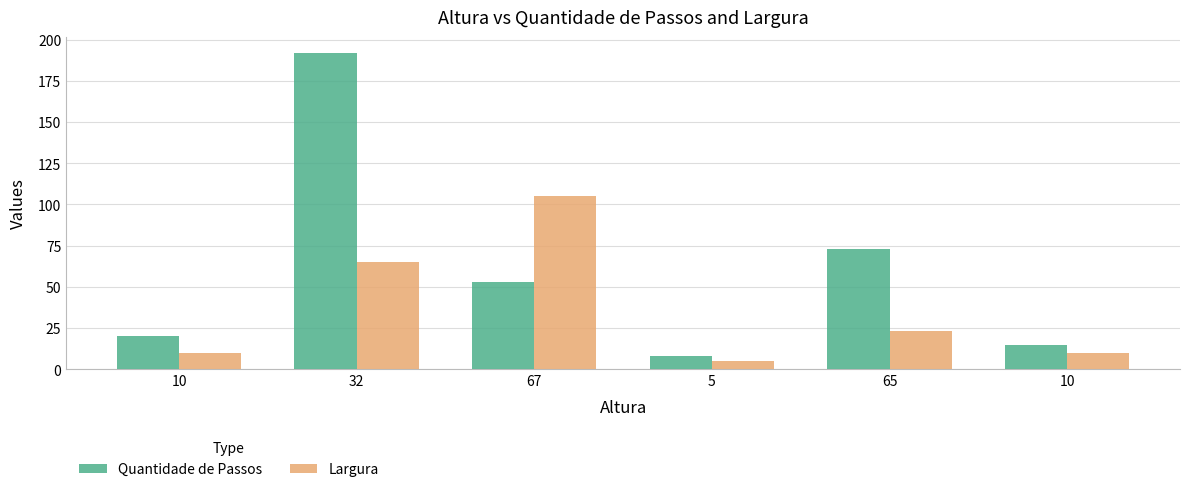

Is the value of Largura at 32 greater than the value of Quantidade de Passos at 67?

Yes